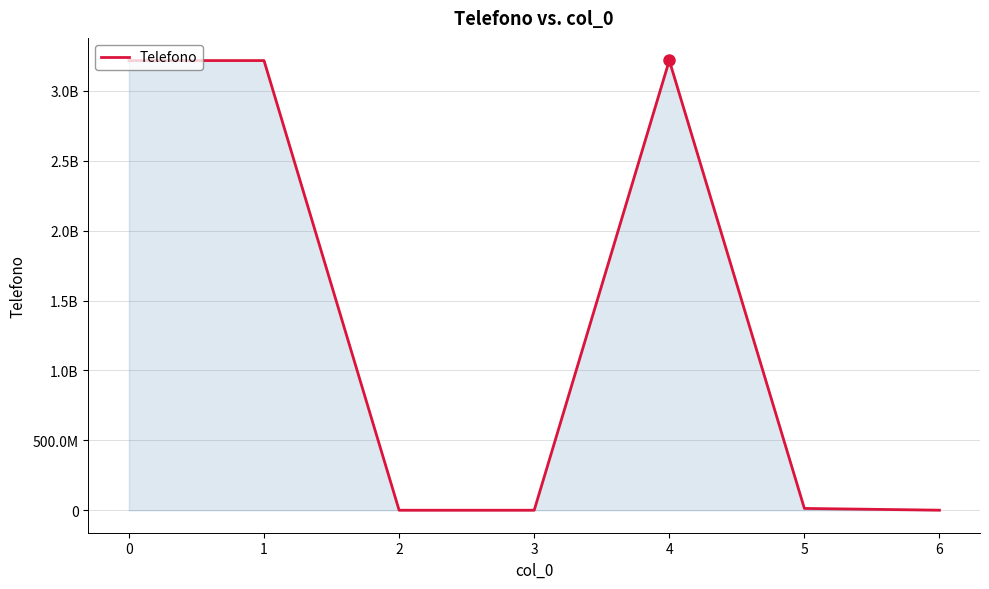

Is this an area chart (filled region under the line)?

Yes